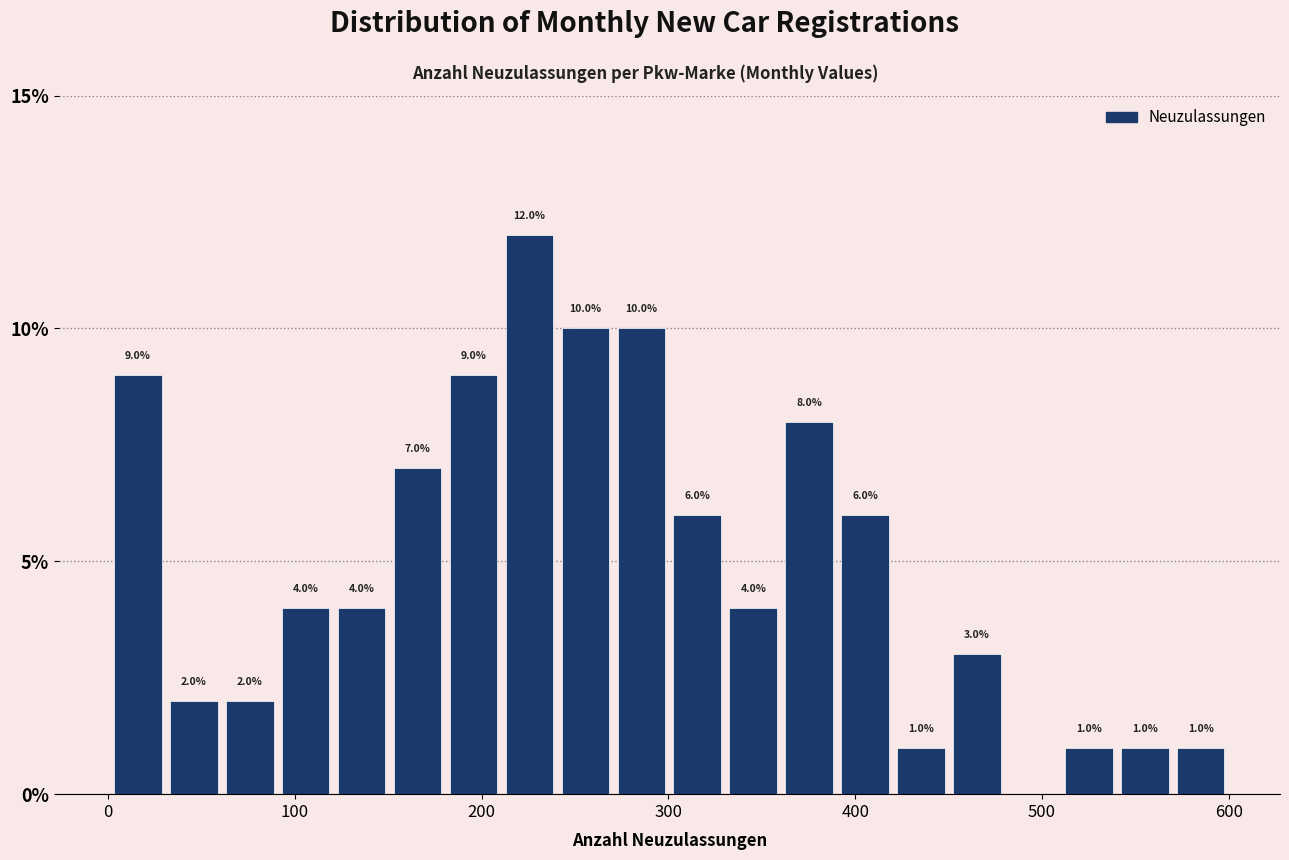

Read against the x-axis, roughly where is the centre of the tallest bar?

230